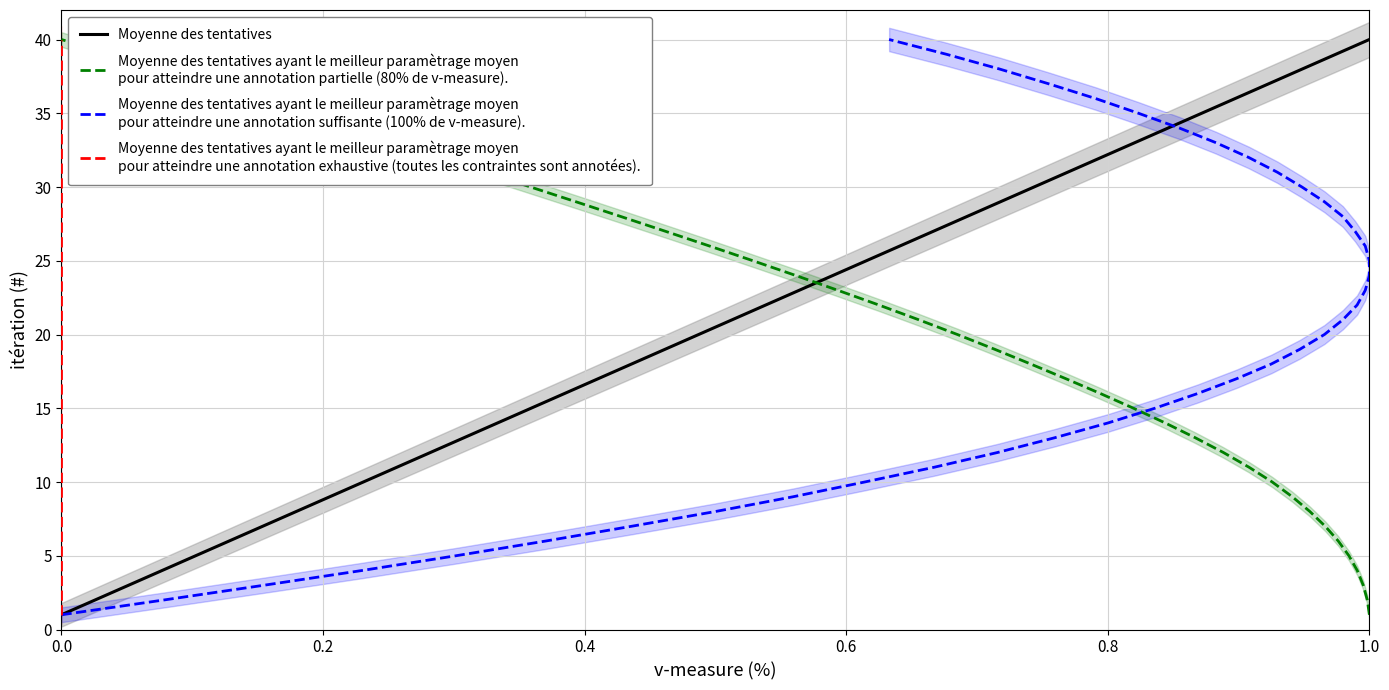

Is it true that Moyenne des tentatives equals 1 at 0.0?

True